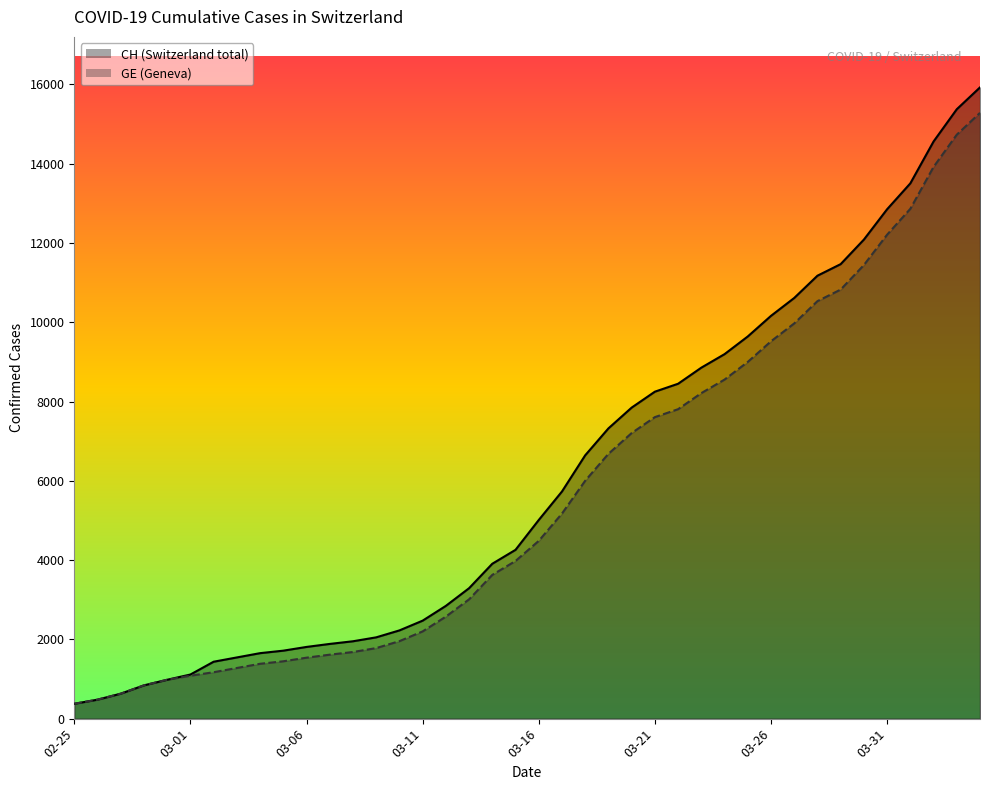

What is the label of the 6th point from the left?

03-01